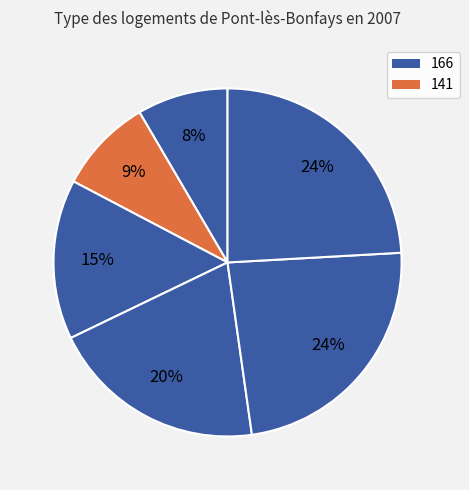

Does any single category account for the majority?

No